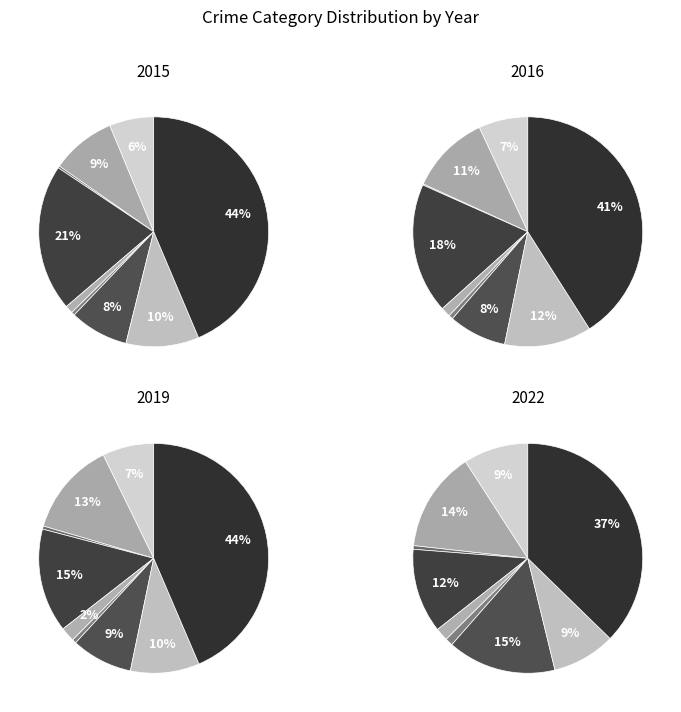

What is the smallest slice in the pie chart?

Arson